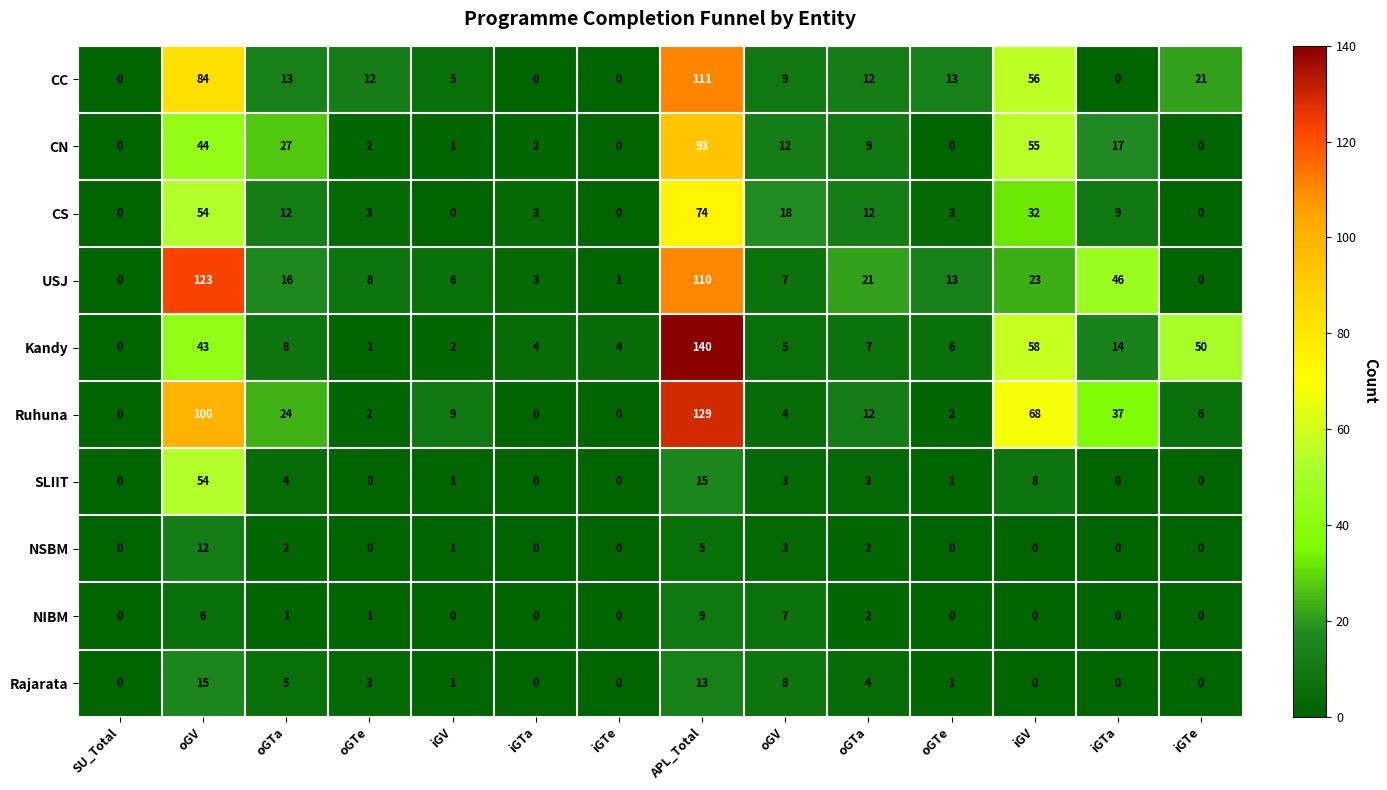

How many values in CN are above zero?

10